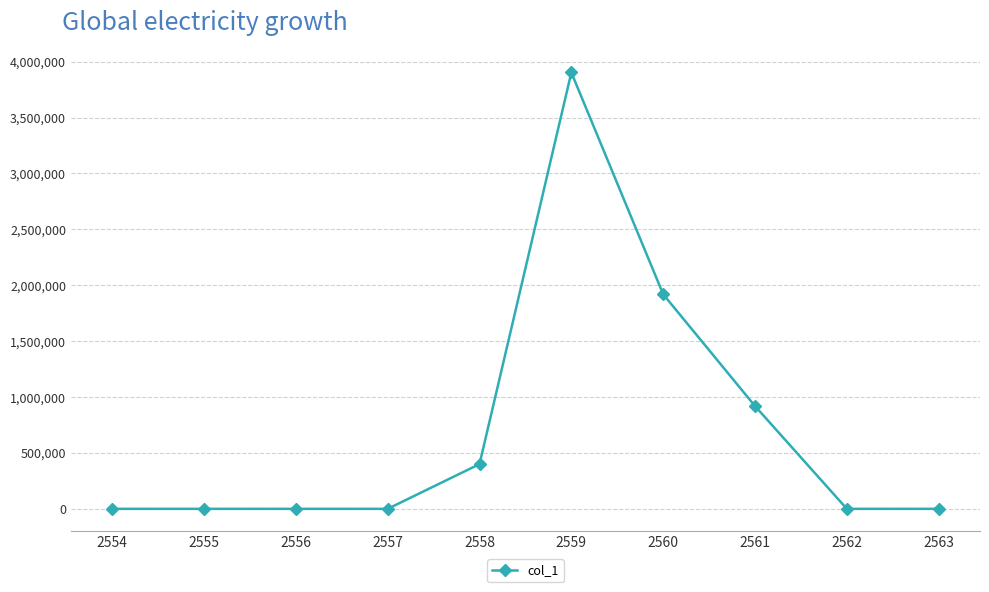

The value at 2560 is 1919123.2. True or false?

True